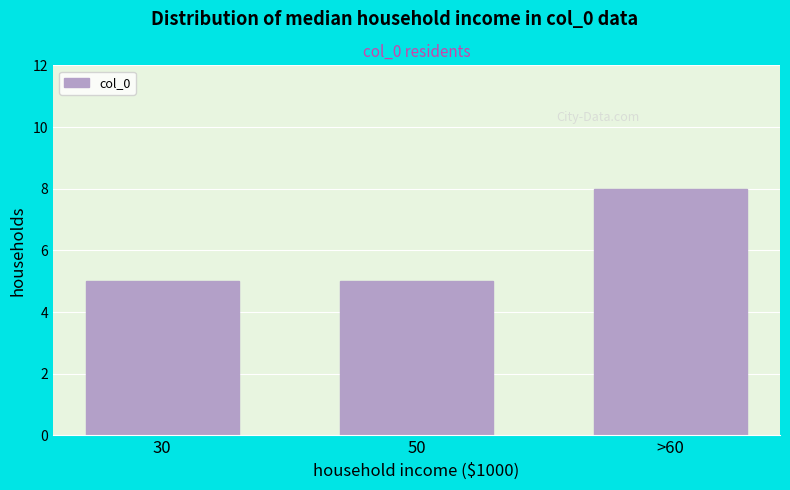

Reading left to right, transcribe all the data shown in this chart.

30=5	50=5	>60=8